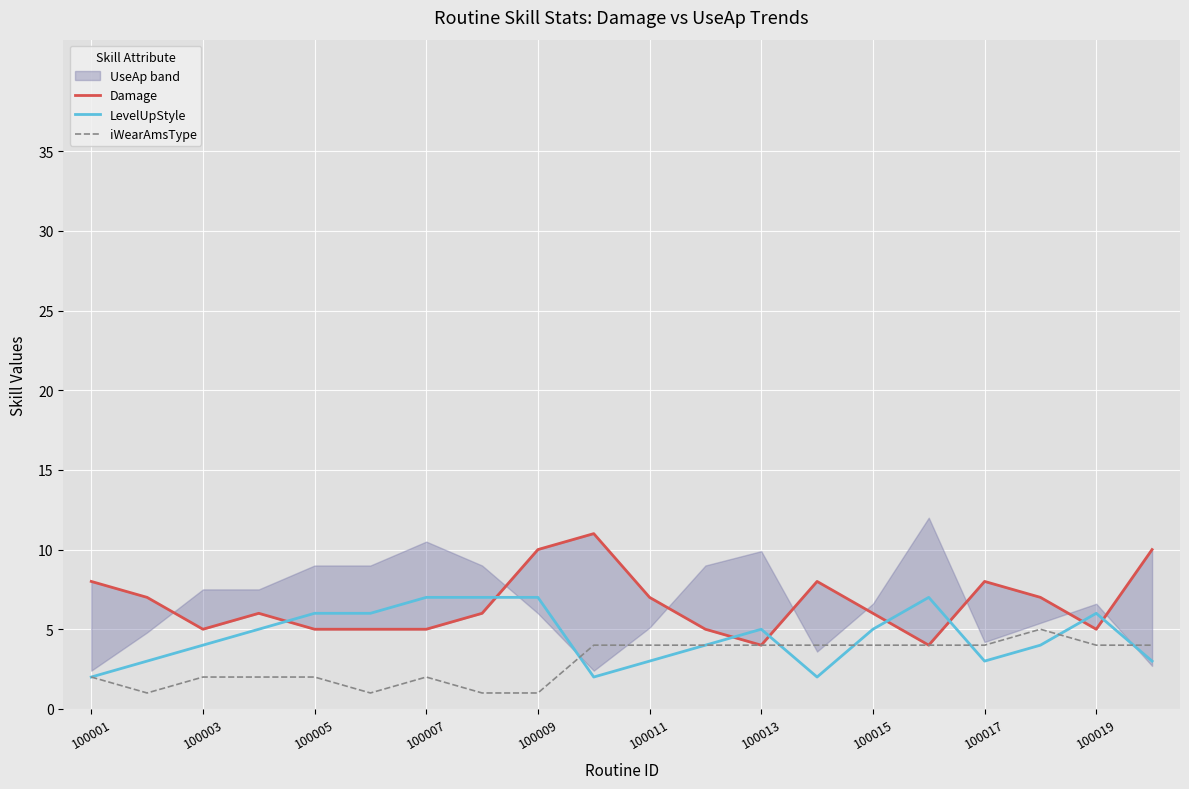

Rank the series by their maximum value, from lowest to highest.

iWearAmsType, LevelUpStyle, Damage